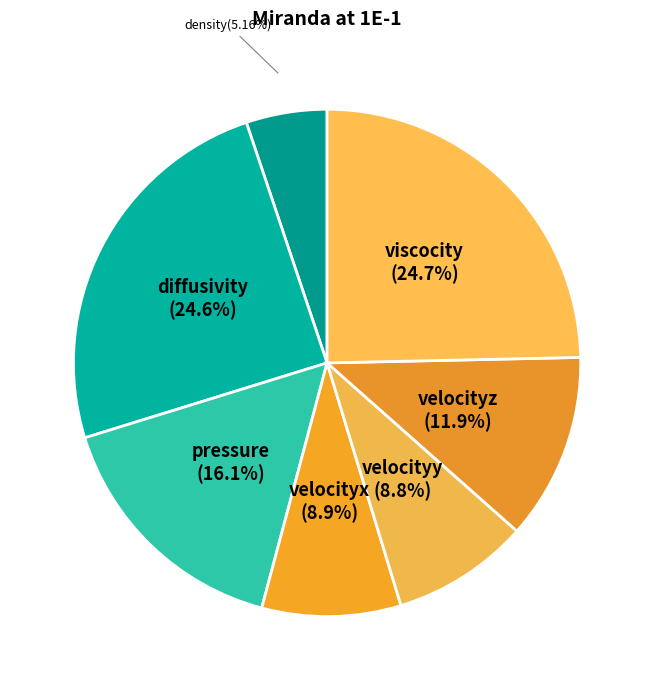

Which slice is the smallest?

density